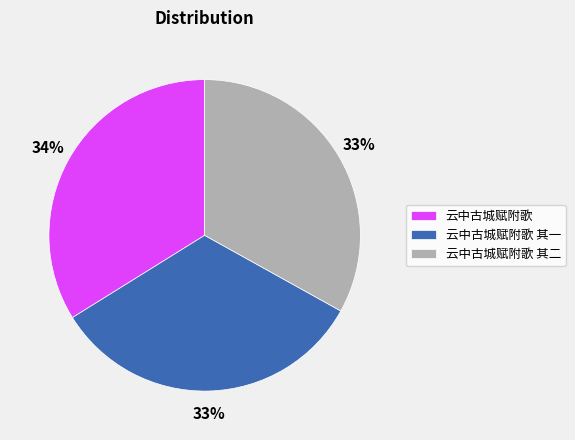

Is there any slice that represents more than half of the pie?

No